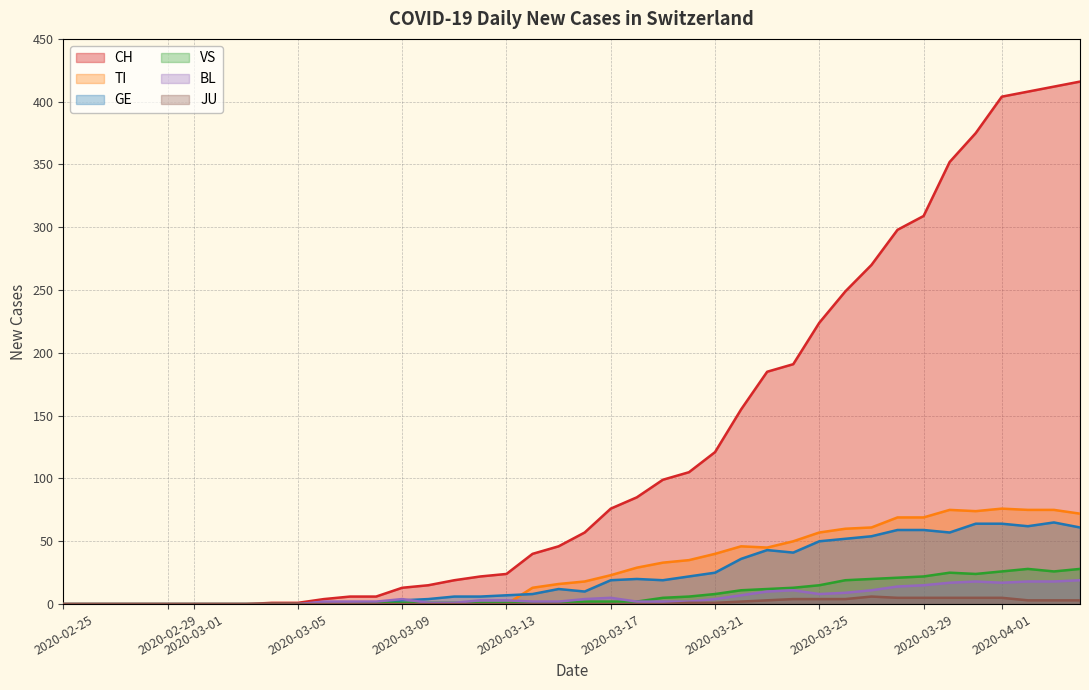

At which label does JU reach its minimum?

2020-02-25